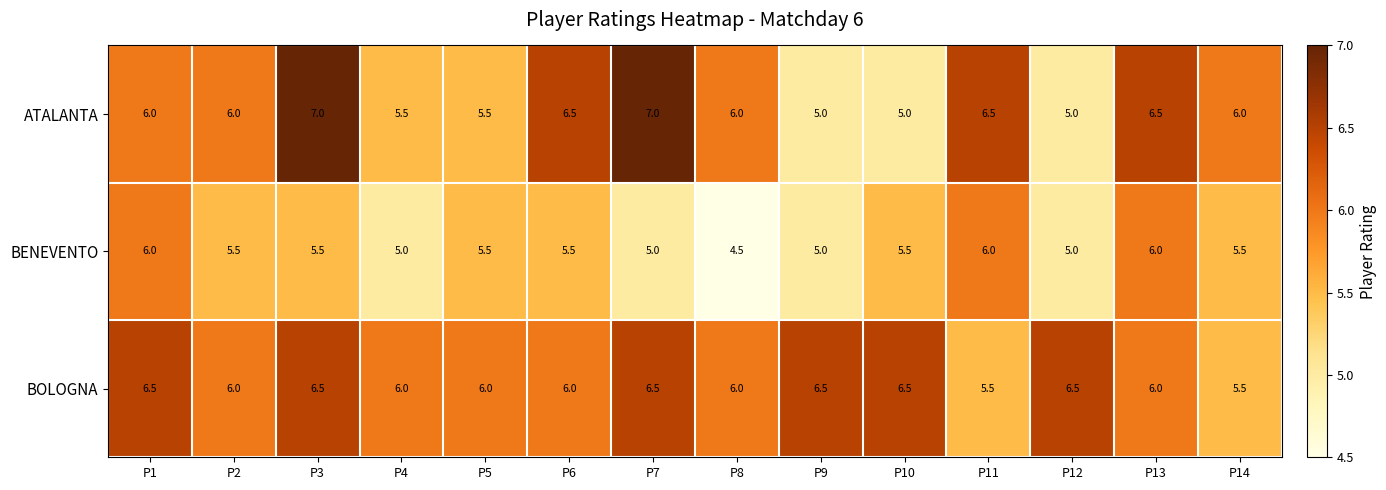

How many categories are shown in the chart?

14